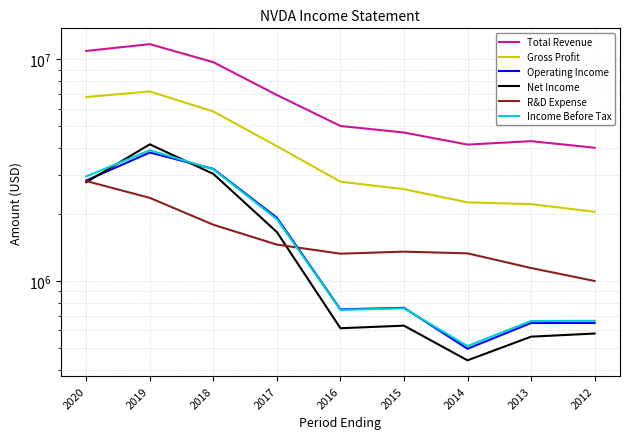

True or false: Operating Income and Gross Profit intersect in this chart.

False